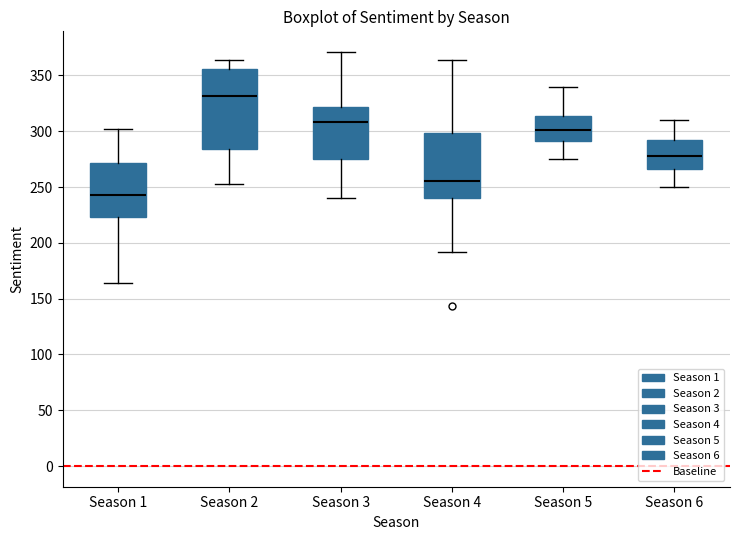

Which box is the tallest, from its lower edge to its upper edge?

Season 2